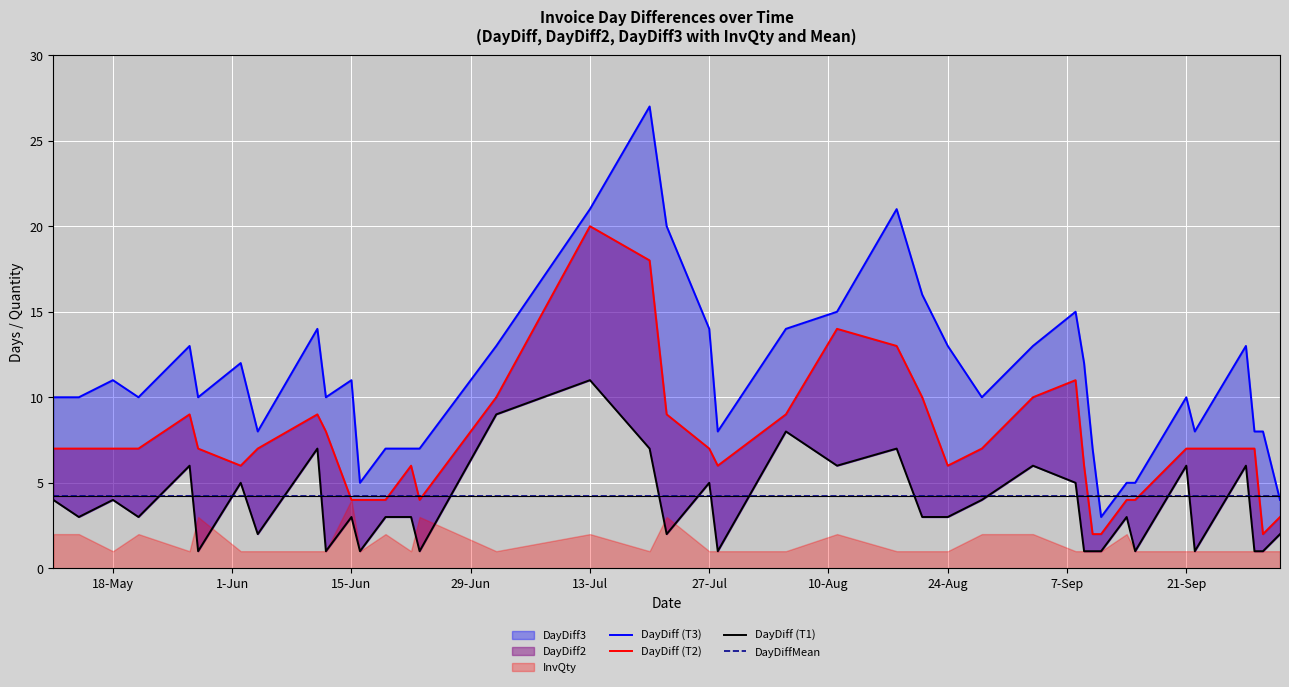

At which category is the sum across all series the highest?

13-Jul